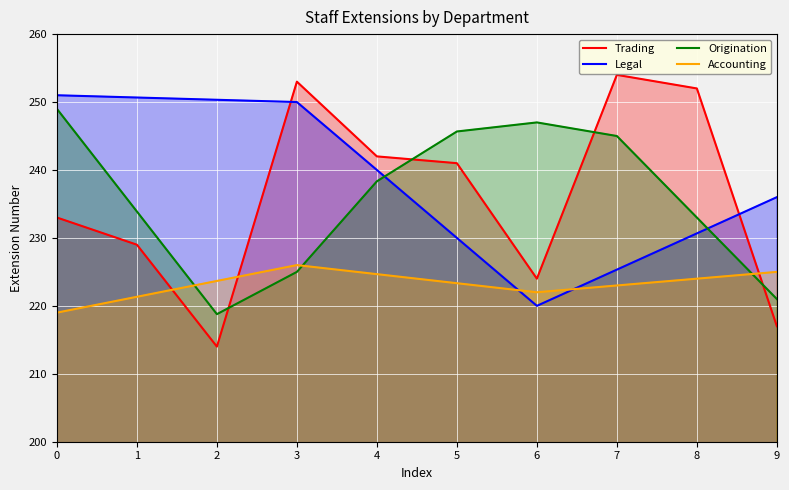

The value of Origination at 9 is 221.0. True or false?

True